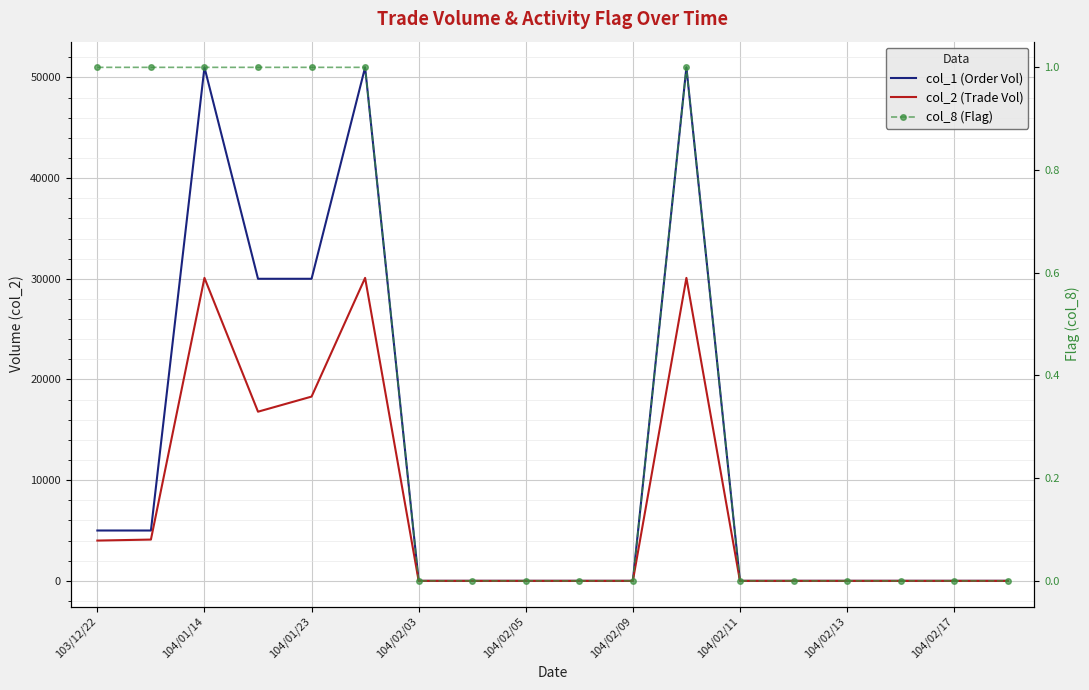

How many lines are shown in the chart?

3